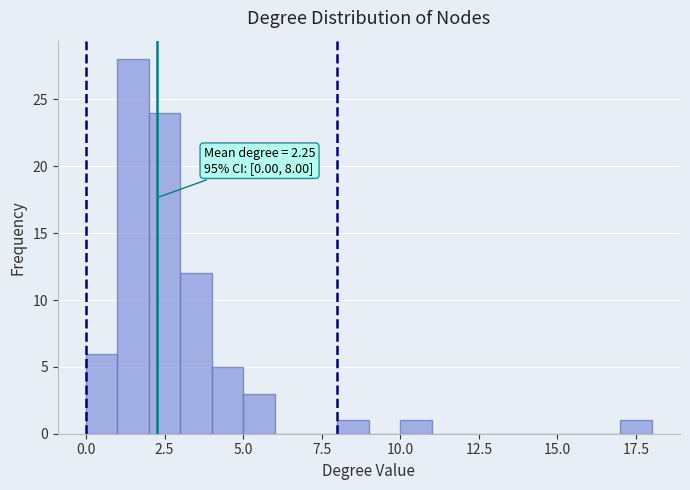

Read against the x-axis, roughly where is the centre of the tallest bar?

1.5